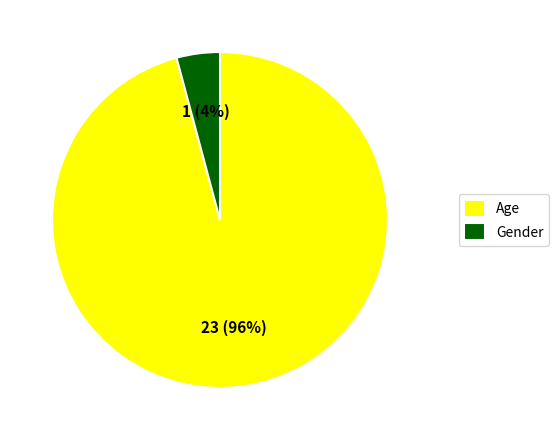

How many slices are in this pie chart?

2